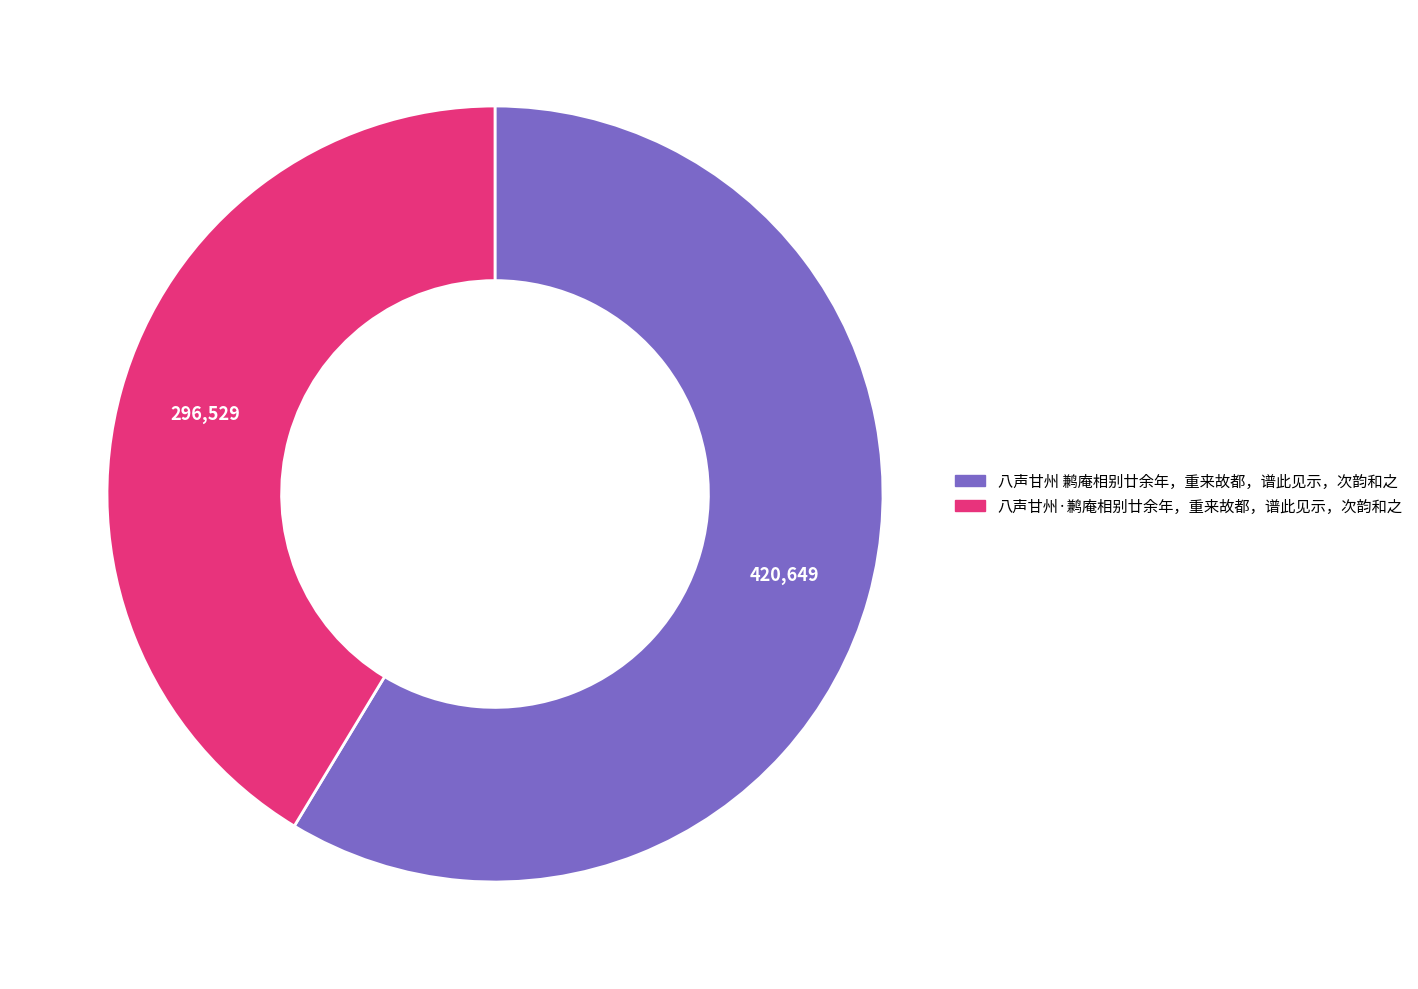

True or false: 八声甘州 鹣庵相别廿余年，重来故都，谱此见示，次韵和之 accounts for 67% of the total.

False